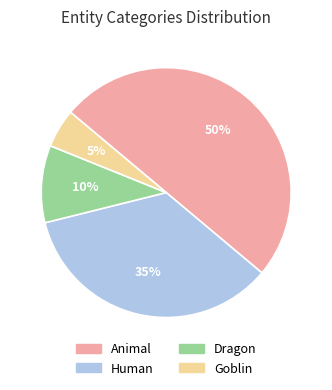

To the nearest percent, what is the average slice percentage?

25%